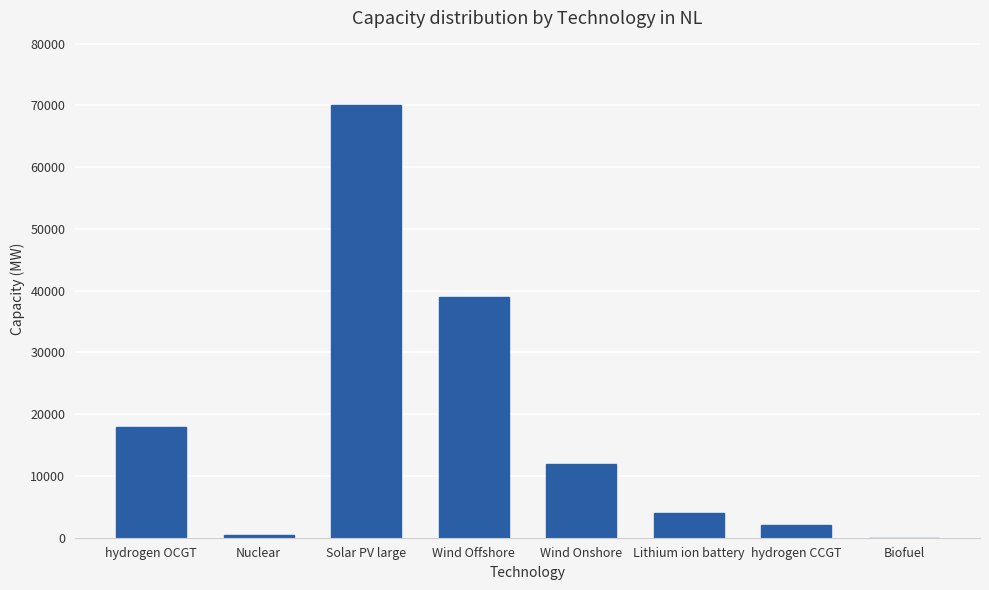

What value does the data have at hydrogen OCGT, to the nearest 100?

18000